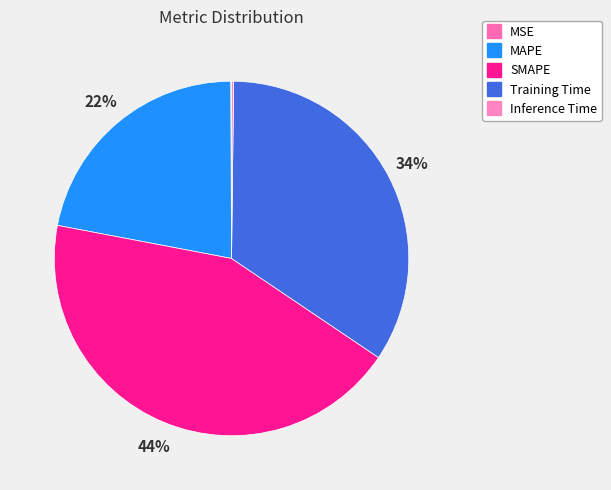

Does MAPE represent more than half of the total?

No